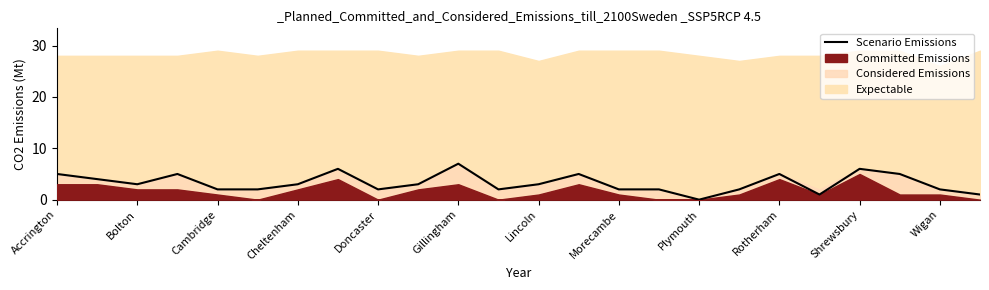

Is it true that Scenario Emissions equals 1 at Shrewsbury?

False